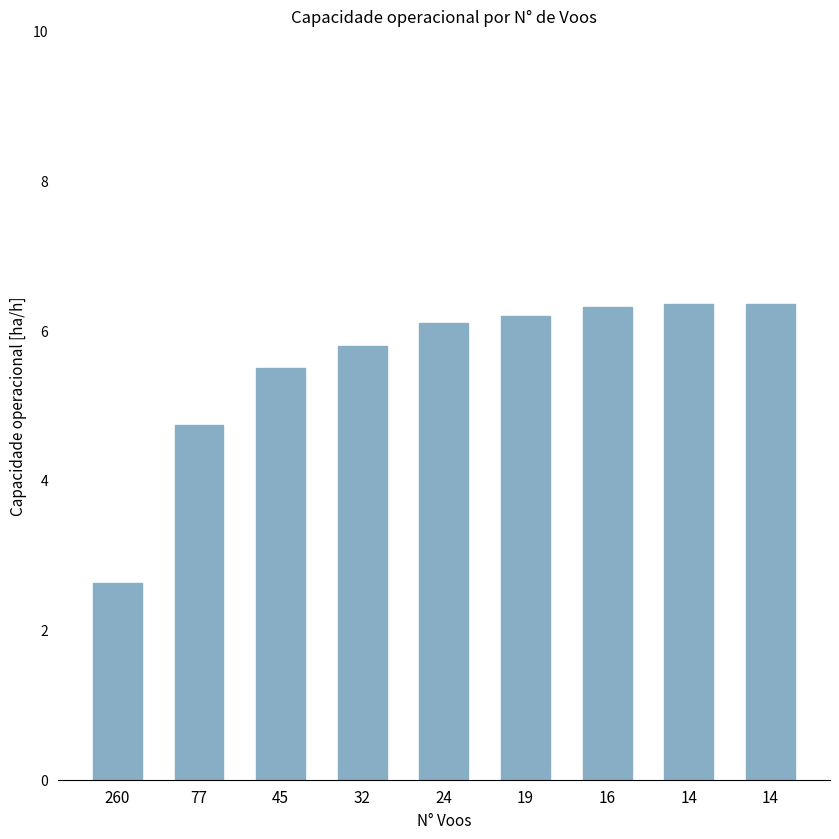

What is the difference between the maximum and second lowest values?

1.6